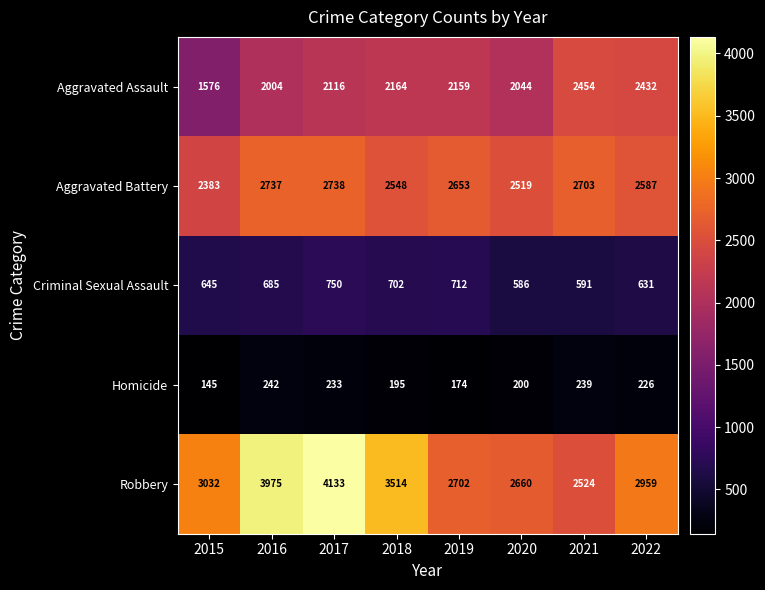

What is the difference between the maximum and second lowest values in the Aggravated Battery series?

219